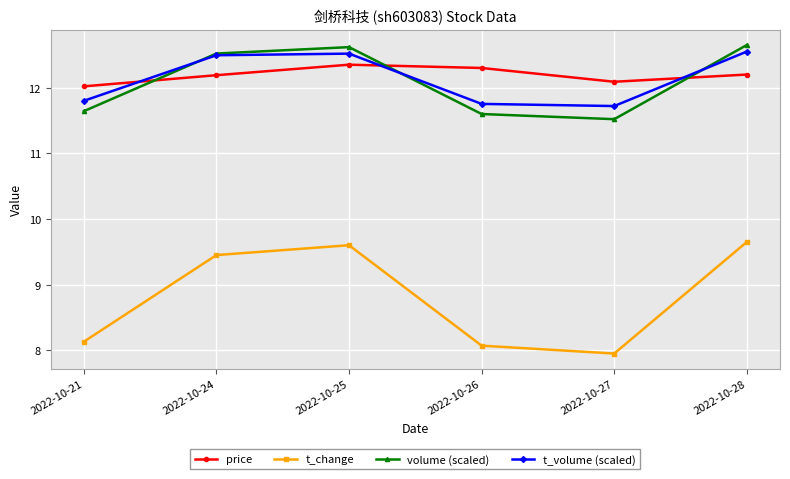

What is the value of the t_volume (scaled) point at the 1st from the left?

11.8